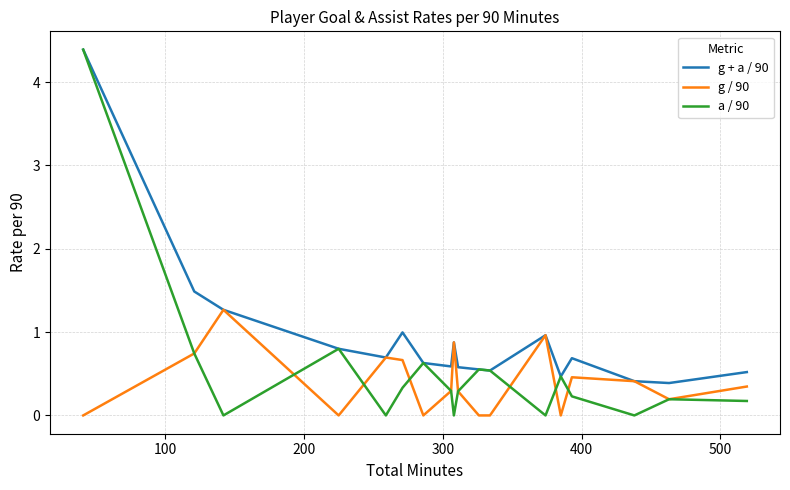

What is the maximum value shown in the chart?

4.4